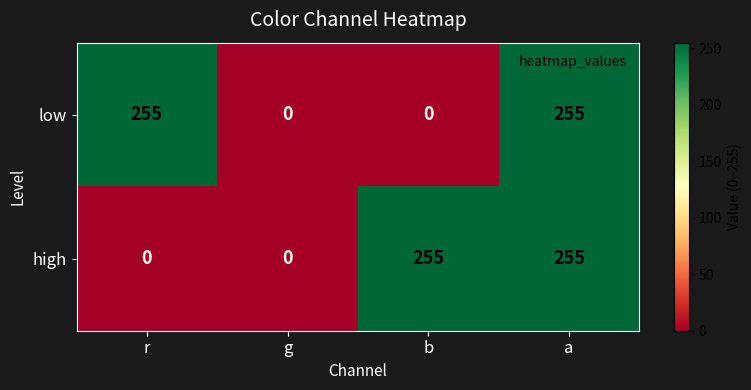

Reading left to right, transcribe all the data shown in this chart.

low: 255	0	0	255
high: 0	0	255	255